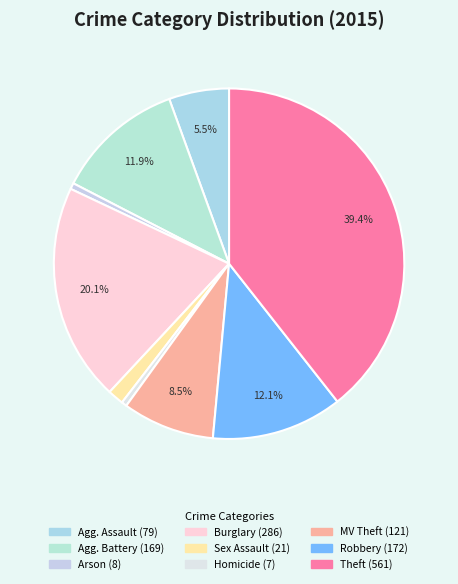

Which category has the biggest portion of the pie?

Theft